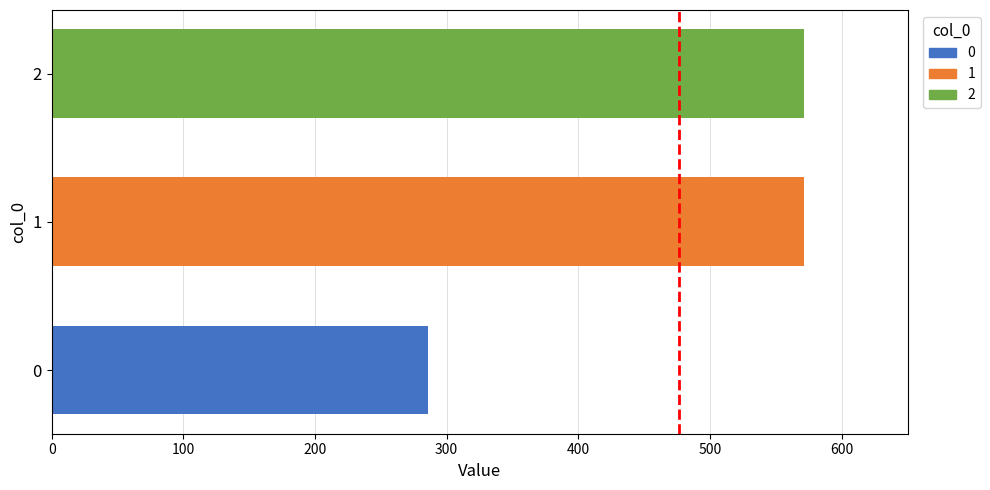

What is the average value?

476.2